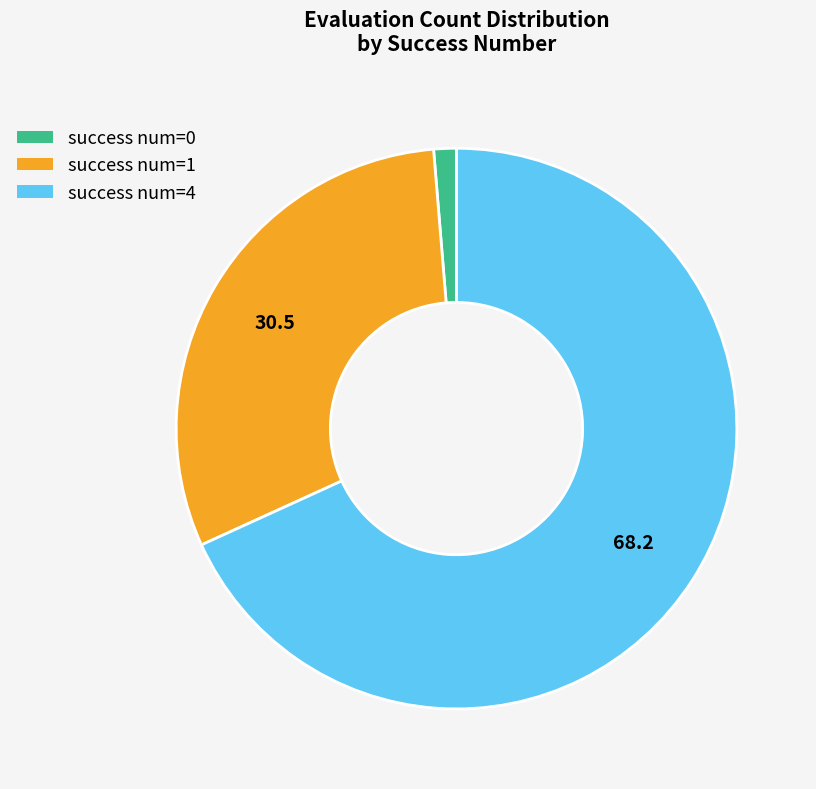

Combined, do success num=1 and success num=0 account for over 50%?

No